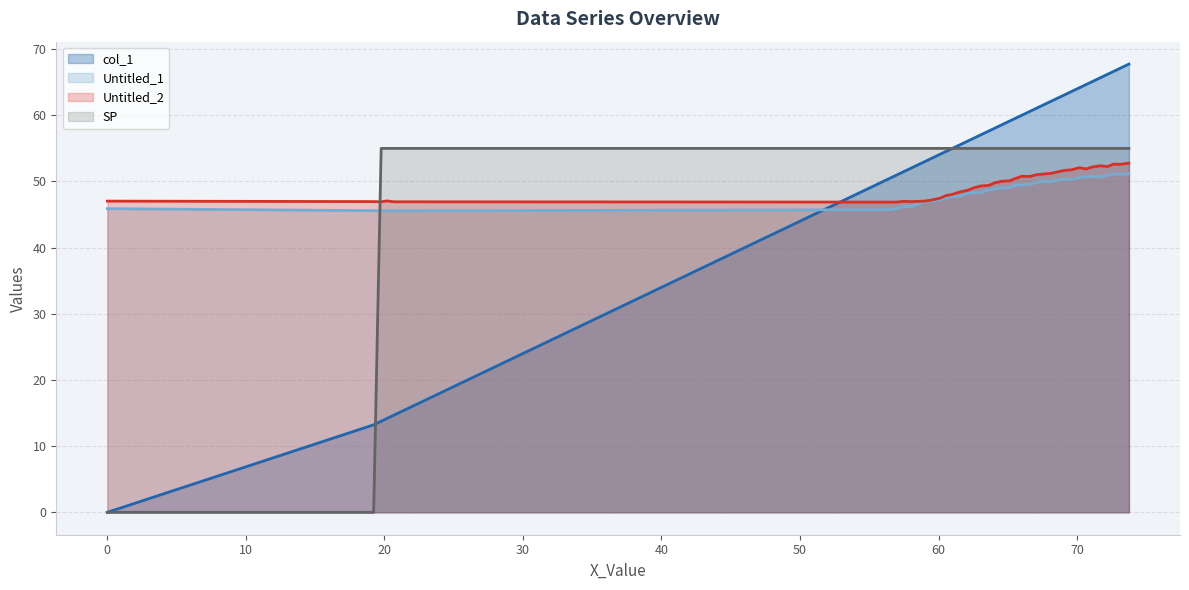

What is the highest value of the Untitled_1 series?

51.2